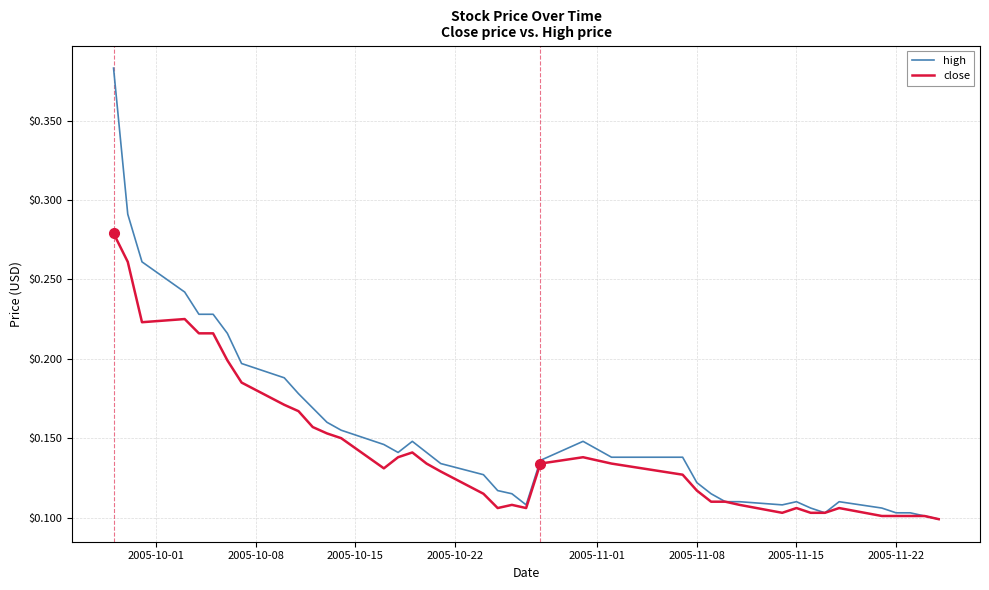

Is this an area chart (filled region under the line)?

No